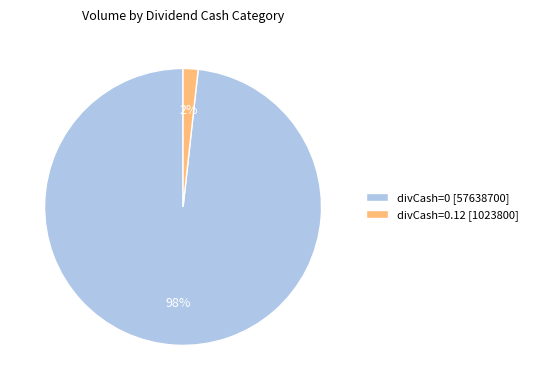

The divCash=0 [57638700] slice represents 98% of the pie. True or false?

True